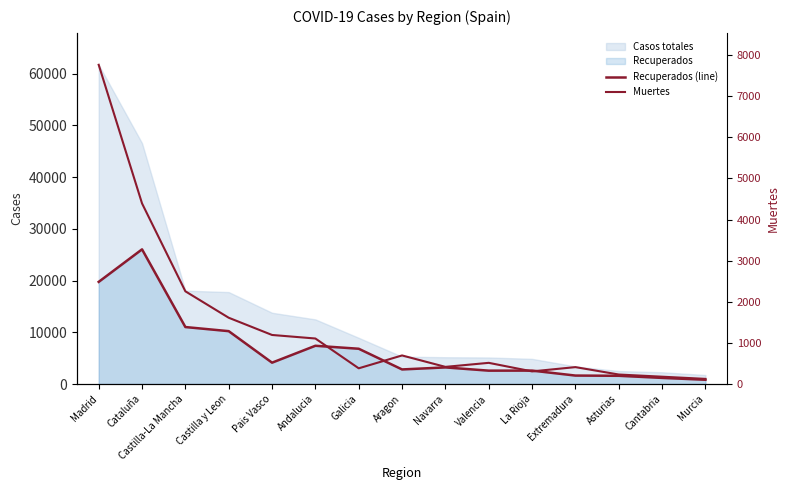

The value of Recuperados (line) at Madrid is 30791. True or false?

False